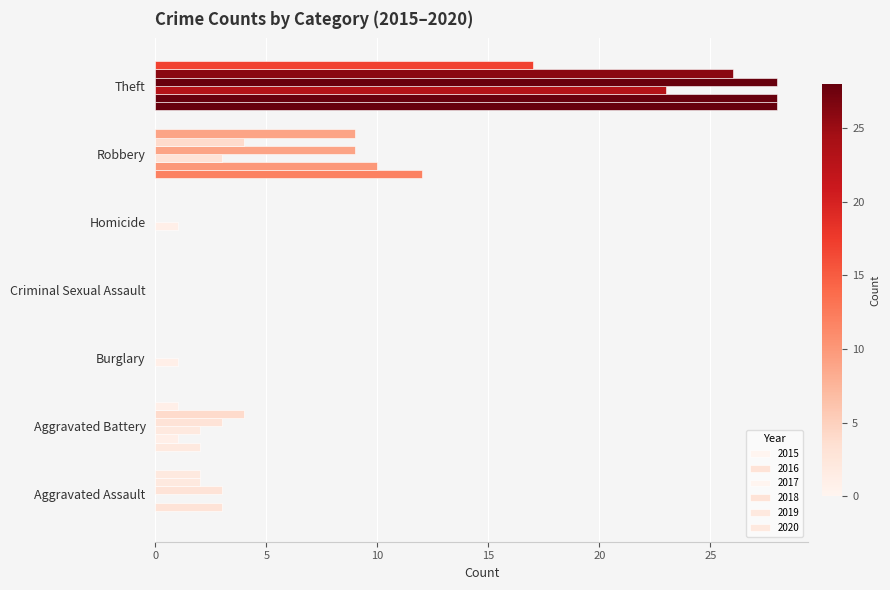

What is the total value across all series at Burglary?

1